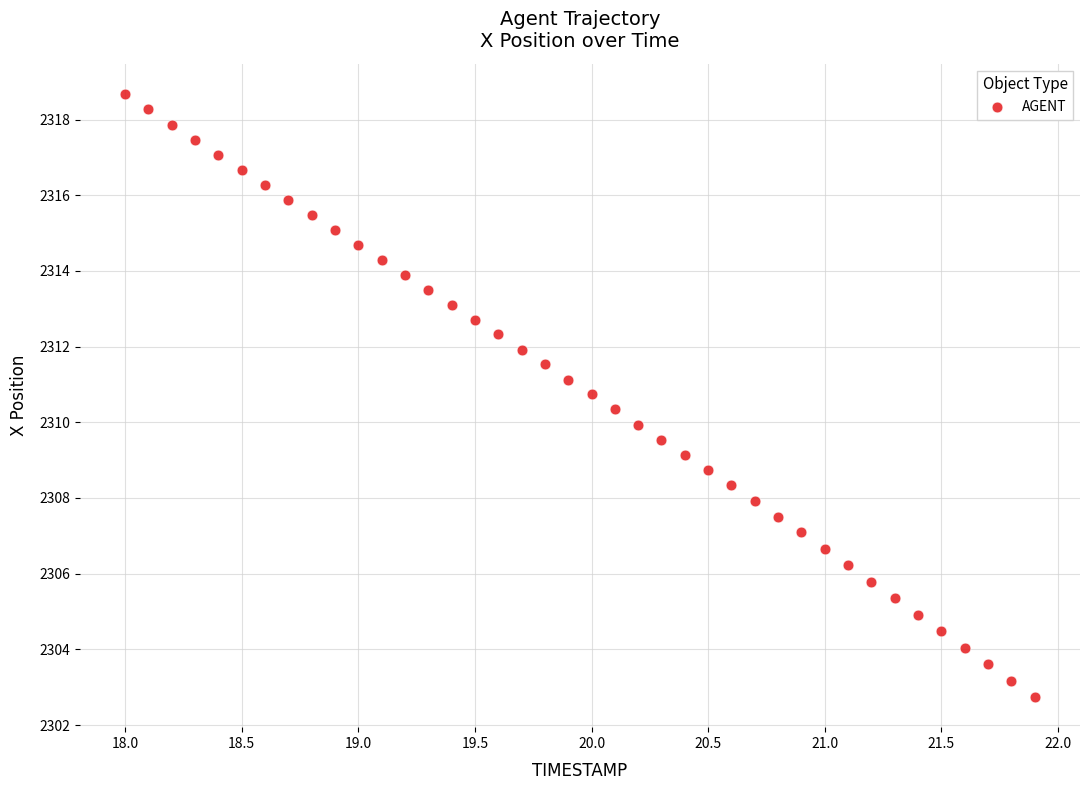

What is the range of X values (max minus min)?

3.9